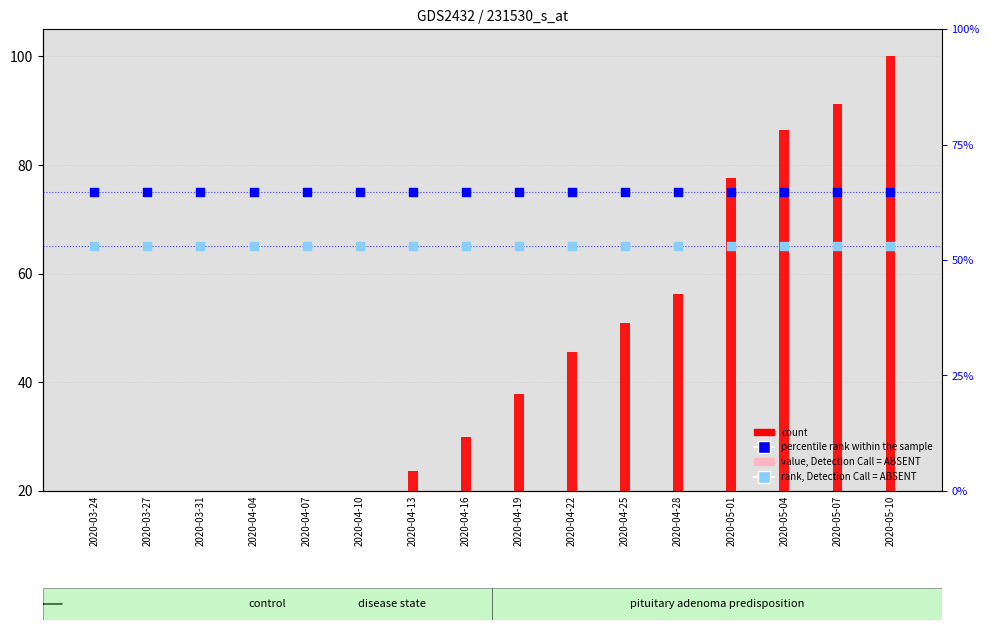

Which series reaches the maximum Y coordinate?

count